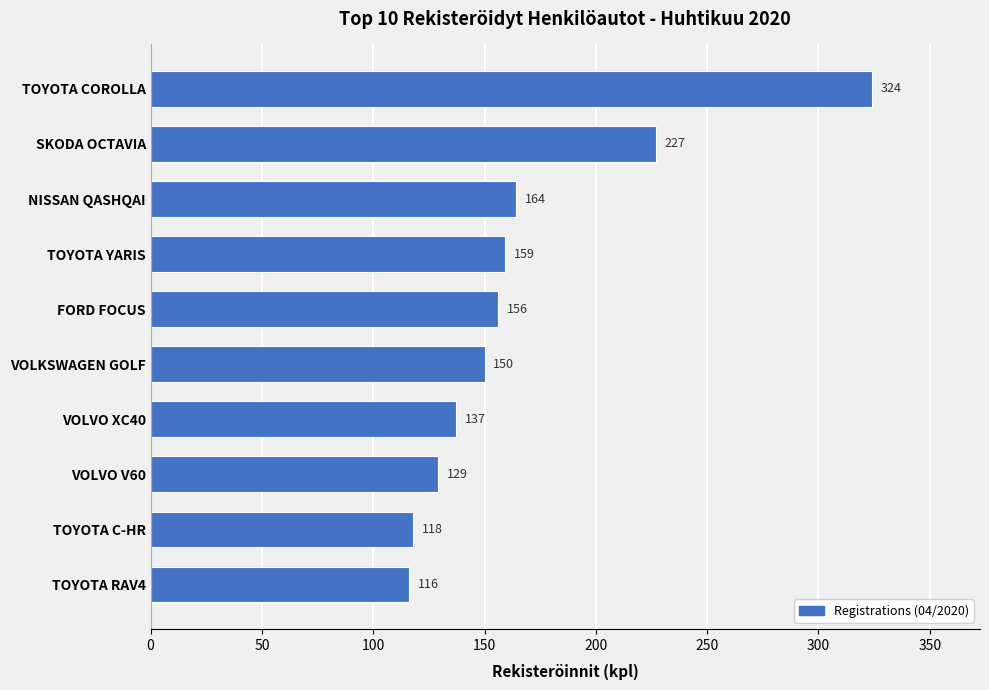

What is the average value?

168